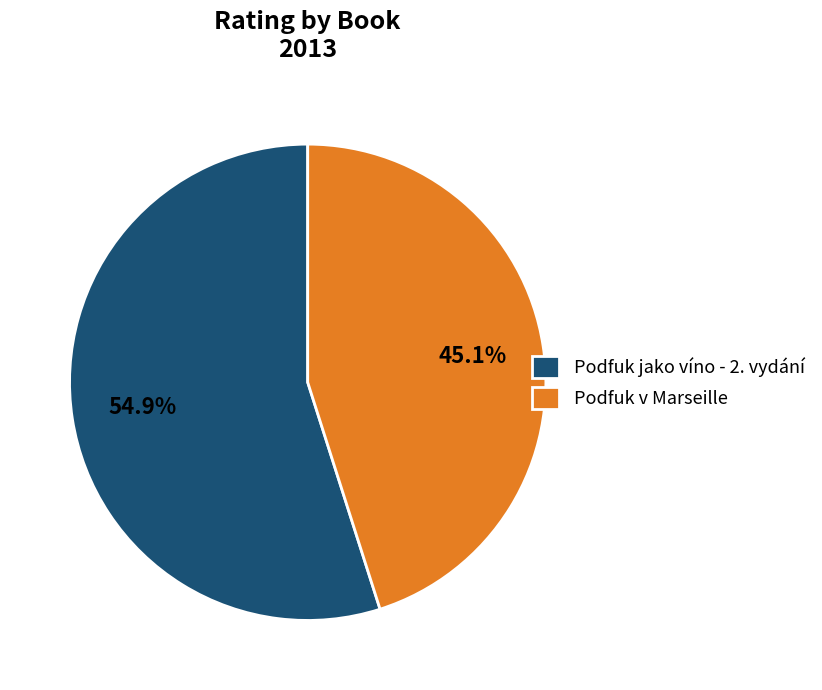

Is the sum of Podfuk v Marseille and Podfuk jako víno - 2. vydání greater than half?

Yes